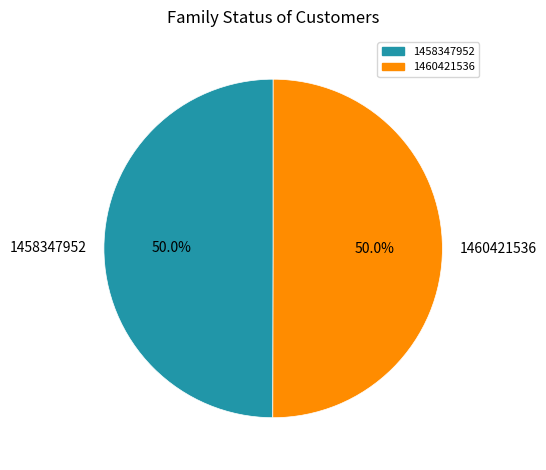

What percentage is the 1458347952 slice, to the nearest percent?

50%